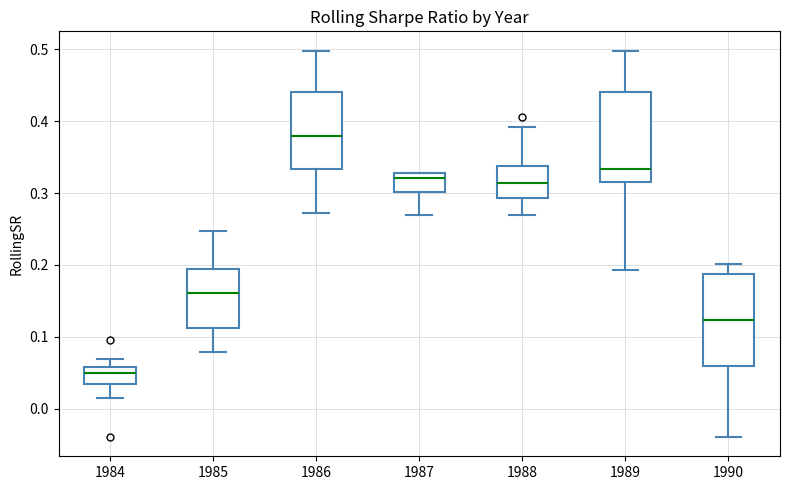

Reading left to right, transcribe this box plot: for each box, give where its median line is, the range the box spans, and where its two whiskers end, as read against the y-axis. The values are not printed on the chart, so give them approximately, as read against the axis.

1984: median 0.05, box 0.03 to 0.06, whiskers 0.01 to 0.07
1985: median 0.16, box 0.11 to 0.19, whiskers 0.08 to 0.25
1986: median 0.38, box 0.33 to 0.44, whiskers 0.27 to 0.50
1987: median 0.32, box 0.30 to 0.33, whiskers 0.27 to 0.33
1988: median 0.31, box 0.29 to 0.34, whiskers 0.27 to 0.39
1989: median 0.33, box 0.32 to 0.44, whiskers 0.19 to 0.50
1990: median 0.12, box 0.06 to 0.19, whiskers -0.04 to 0.20